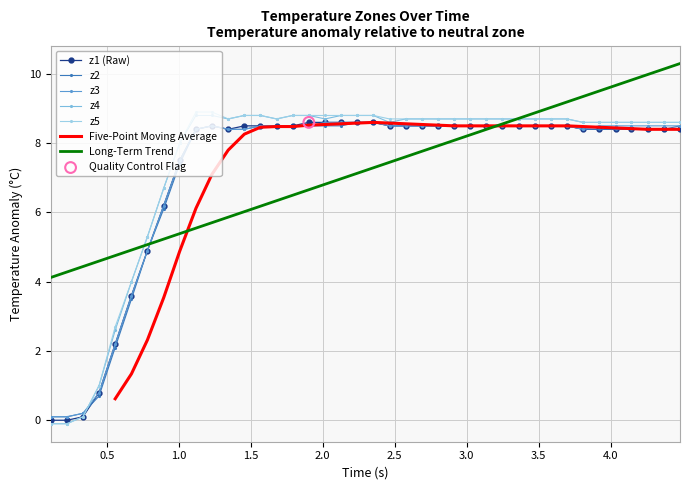

Which series has the largest total across all categories?

z5